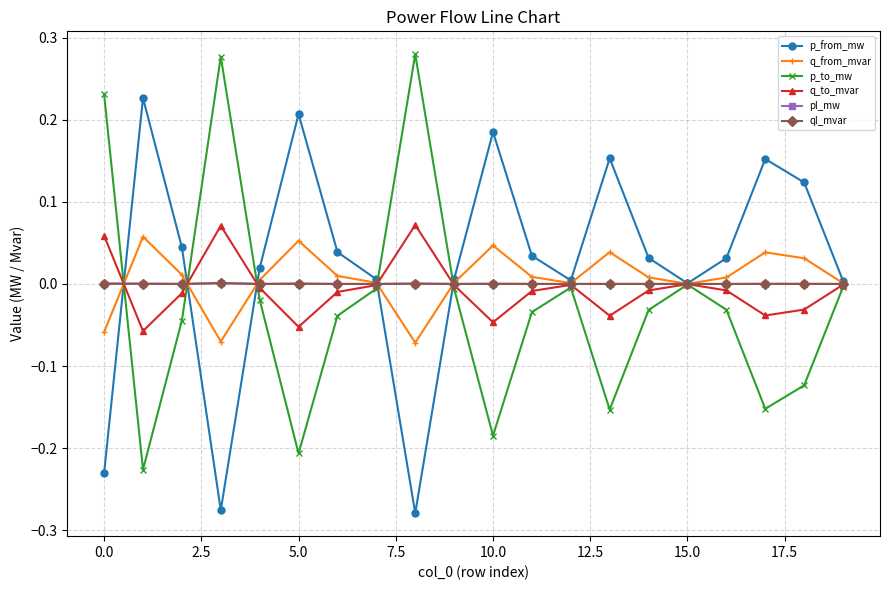

True or false: pl_mw has more than 0 points higher than both neighbors.

True